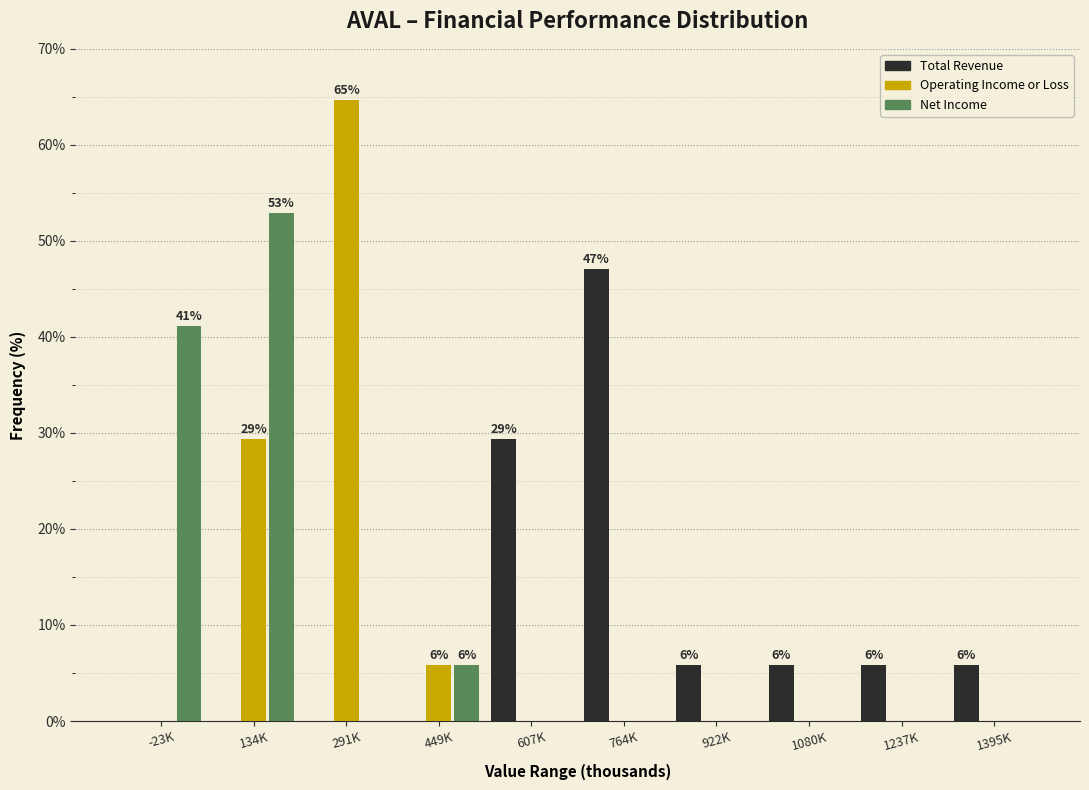

Reading left to right, transcribe all the data shown in this chart.

Total Revenue: -23K=0.0	134K=0.0	291K=0.0	449K=0.0	607K=29.4	764K=47.1	922K=5.9	1080K=5.9	1237K=5.9	1395K=5.9
Operating Income or Loss: -23K=0.0	134K=29.4	291K=64.7	449K=5.9	607K=0.0	764K=0.0	922K=0.0	1080K=0.0	1237K=0.0	1395K=0.0
Net Income: -23K=41.2	134K=52.9	291K=0.0	449K=5.9	607K=0.0	764K=0.0	922K=0.0	1080K=0.0	1237K=0.0	1395K=0.0